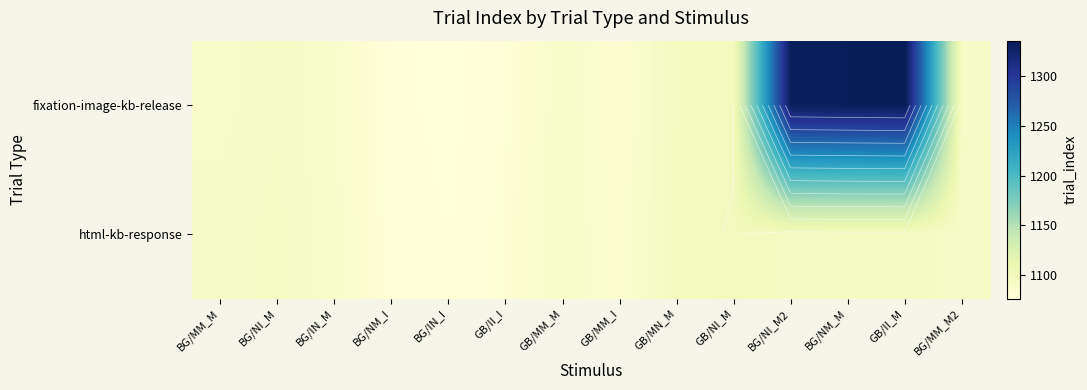

List the series in order of their peak value, highest first.

fixation-image-kb-release, html-kb-response